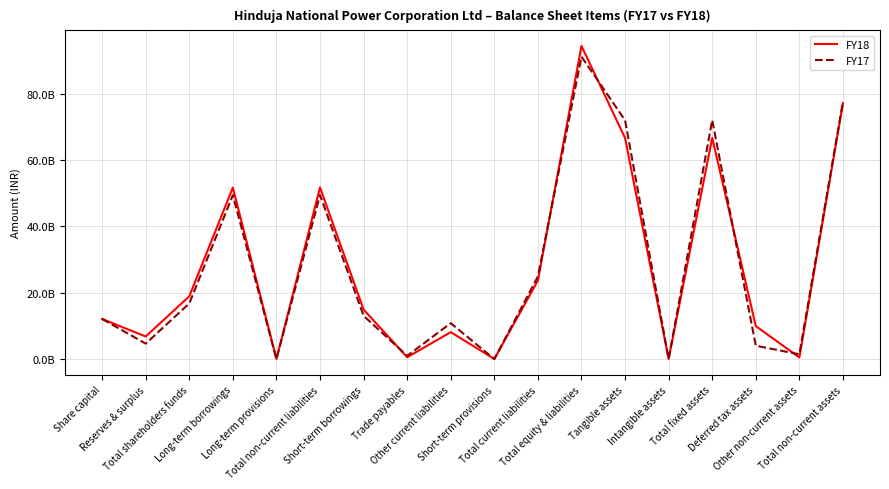

Reading left to right, list all the values displayed in this chart.

FY18: Share capital=12112400000	Reserves & surplus=6825600000	Total shareholders funds=18938000000	Long-term borrowings=51719800000	Long-term provisions=30000000	Total non-current liabilities=51749800000	Short-term borrowings=14948800000	Trade payables=575900000	Other current liabilities=8143500000	Short-term provisions=41900000	Total current liabilities=23710100000	Total equity & liabilities=94397900000	Tangible assets=66628400000	Intangible assets=53900000	Total fixed assets=66682300000	Deferred tax assets=9953000000	Other non-current assets=511700000	Total non-current assets=77148400000
FY17: Share capital=12112400000	Reserves & surplus=4674400000	Total shareholders funds=16786800000	Long-term borrowings=49423800000	Long-term provisions=32700000	Total non-current liabilities=49456500000	Short-term borrowings=13069100000	Trade payables=986000000	Other current liabilities=10839500000	Short-term provisions=29700000	Total current liabilities=24924300000	Total equity & liabilities=91167600000	Tangible assets=71993400000	Intangible assets=54400000	Total fixed assets=72047800000	Deferred tax assets=4044900000	Other non-current assets=1461300000	Total non-current assets=77598200000